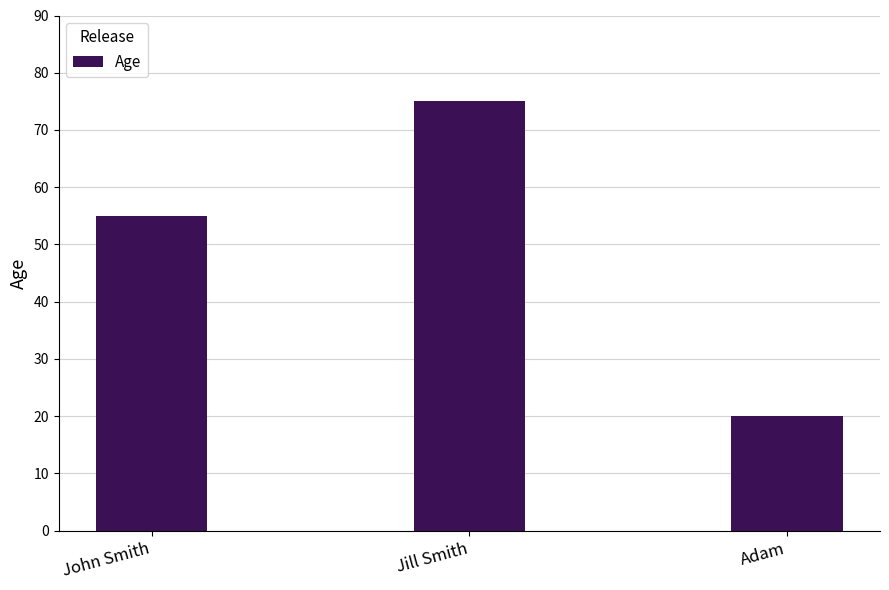

What position from the left is Adam?

3